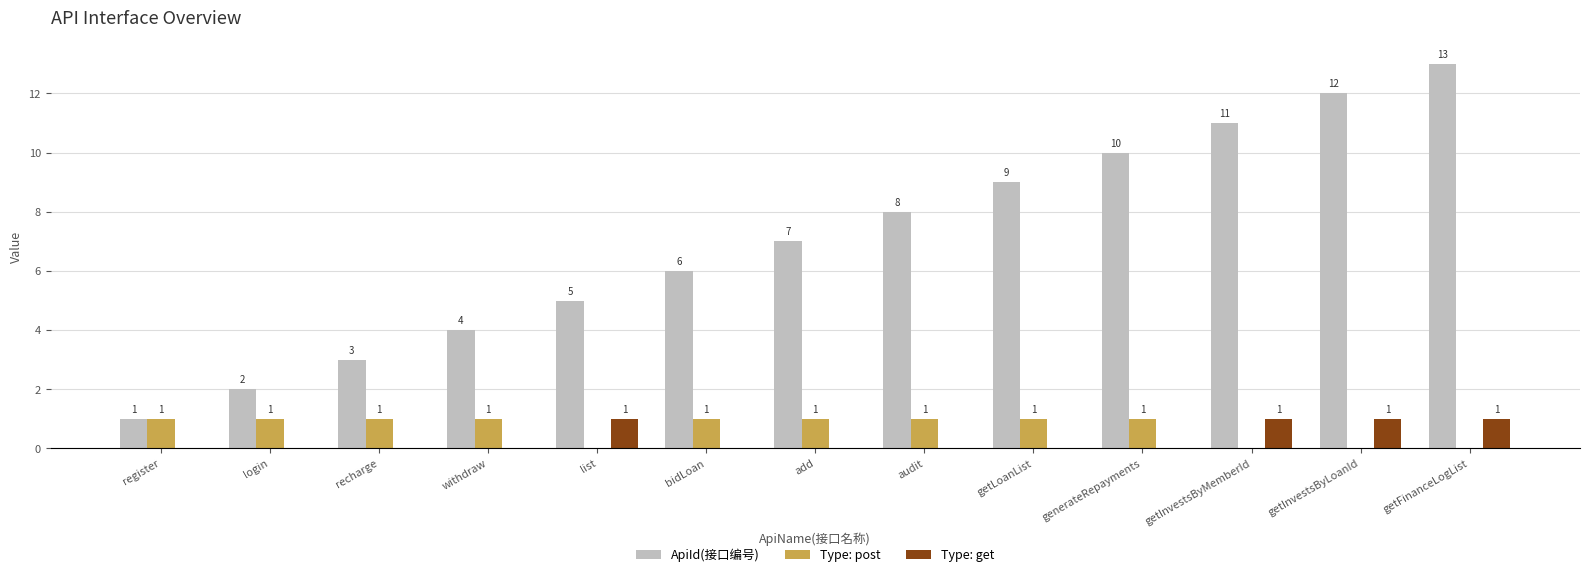

What is the sum of all ApiId(接口编号) values?

91